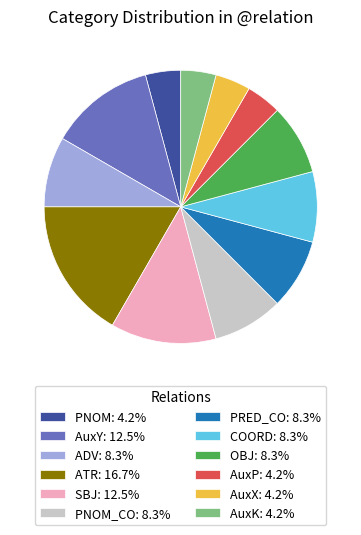

Approximately how many times larger is the value at AuxX: 4.2% compared to PNOM: 4.2%?

1.0